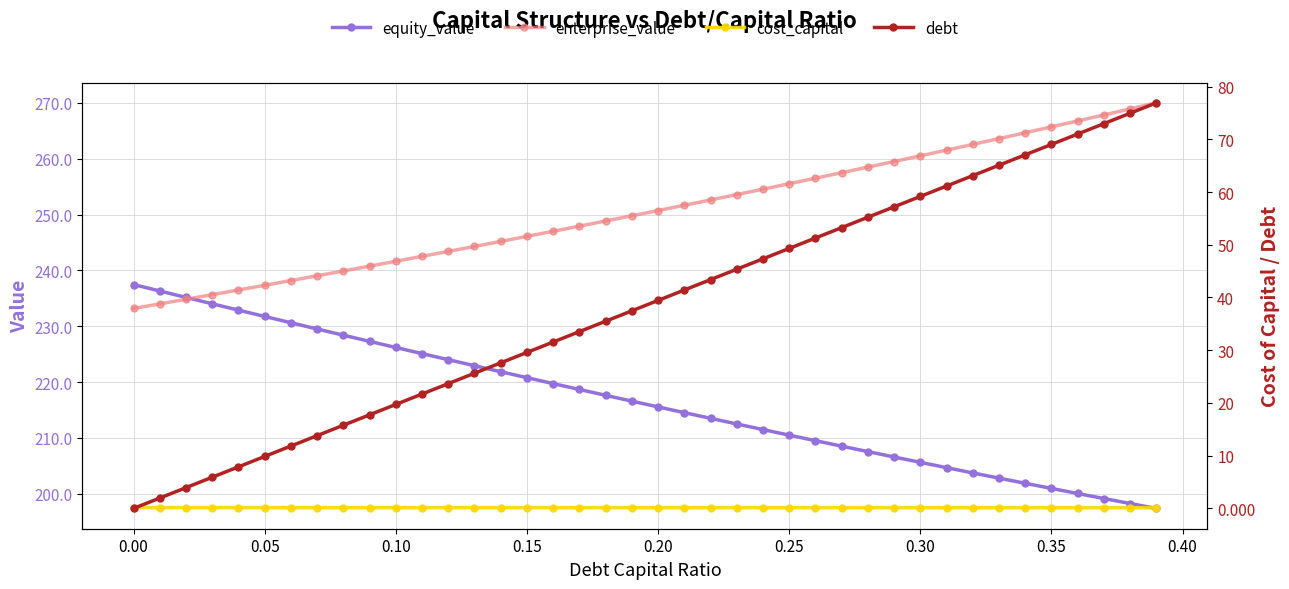

True or false: debt has more than 0 points higher than both neighbors.

False